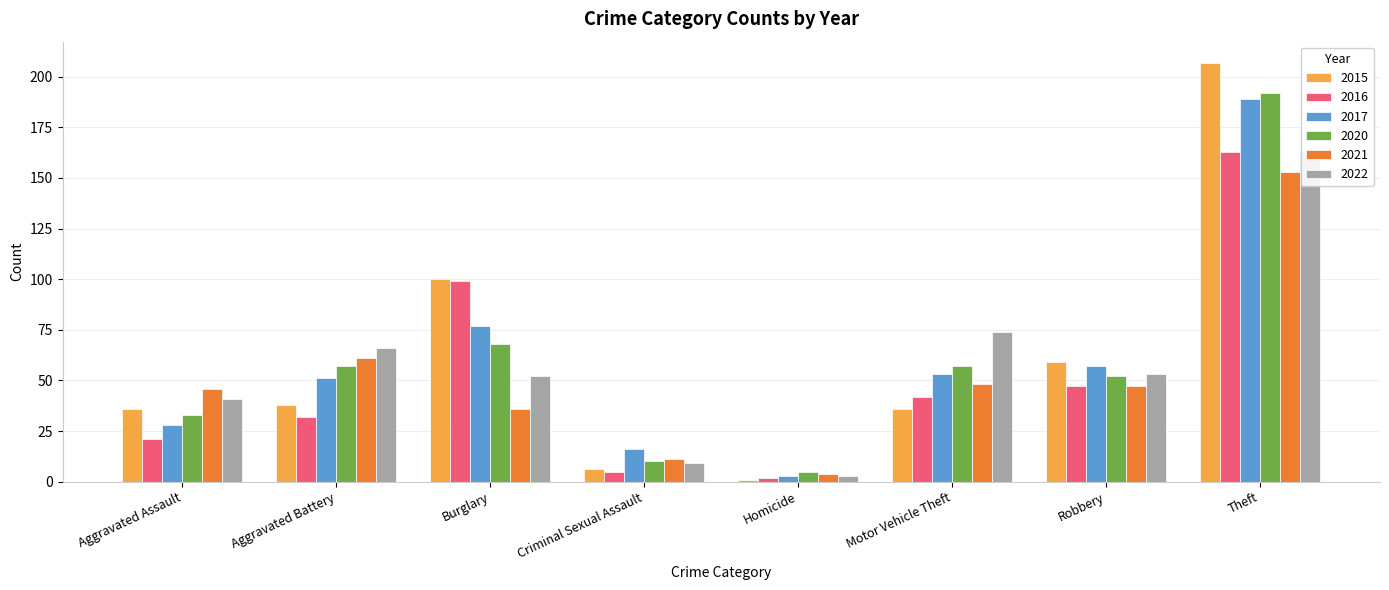

What value does the 2016 series have at Aggravated Assault, to the nearest 10?

20